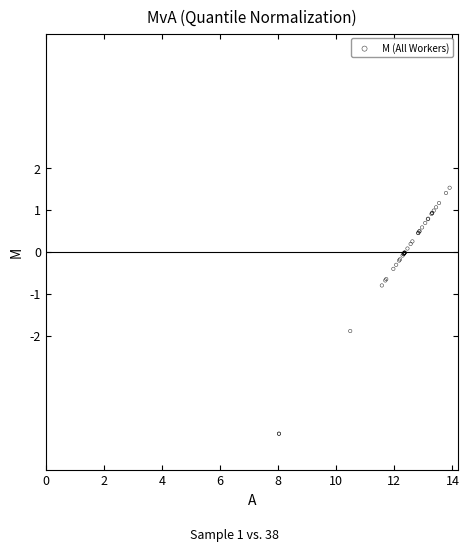

What Y value in the scatter plot is closest to -1?

-0.8